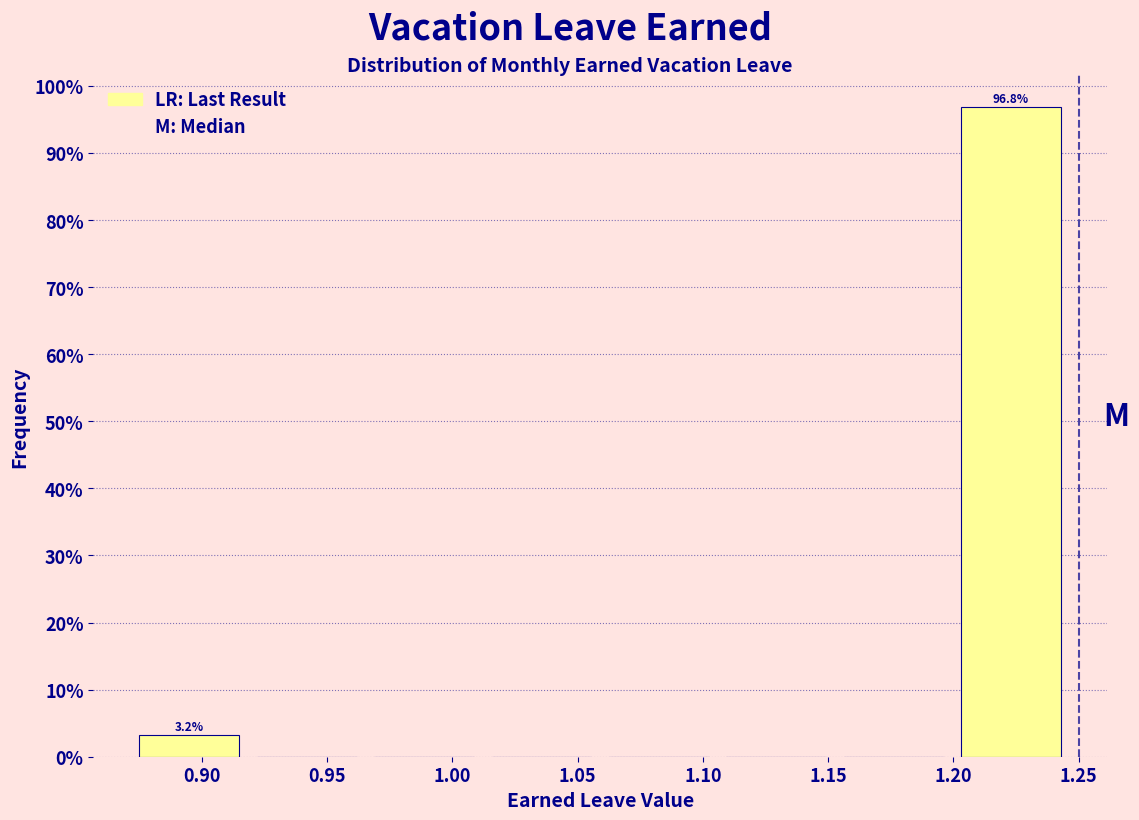

Which range on the x-axis has the tallest bar?

1.205 to 1.250